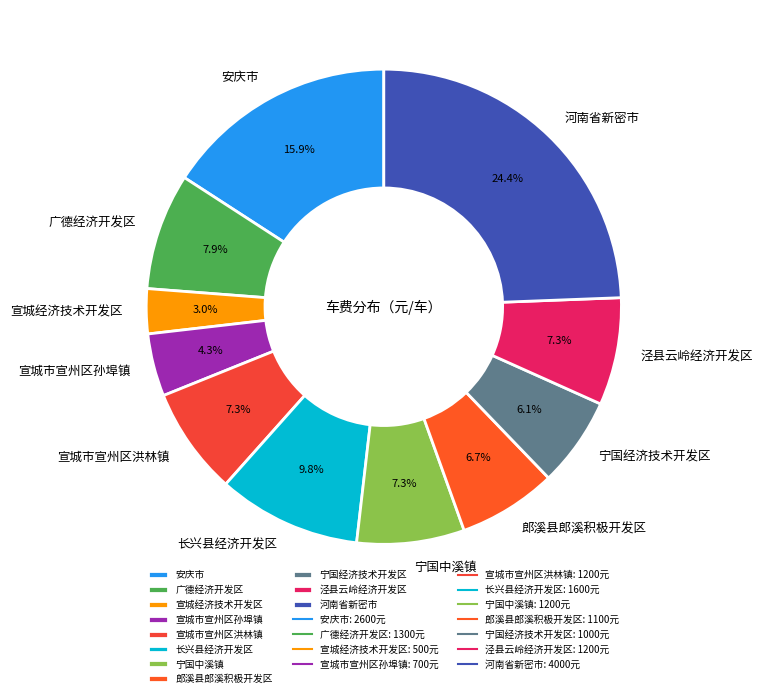

What percentage is the 郎溪县郎溪积极开发区 slice, to the nearest percent?

7%